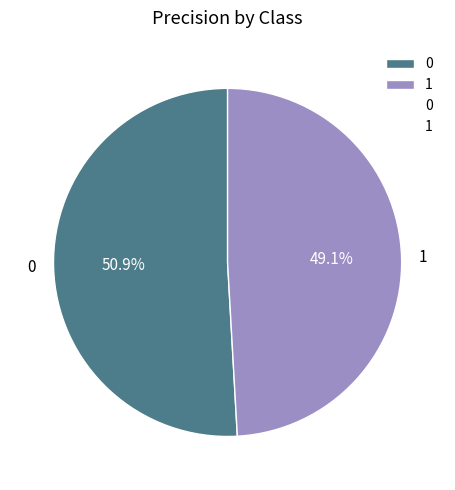

The 0 slice represents 40% of the pie. True or false?

False